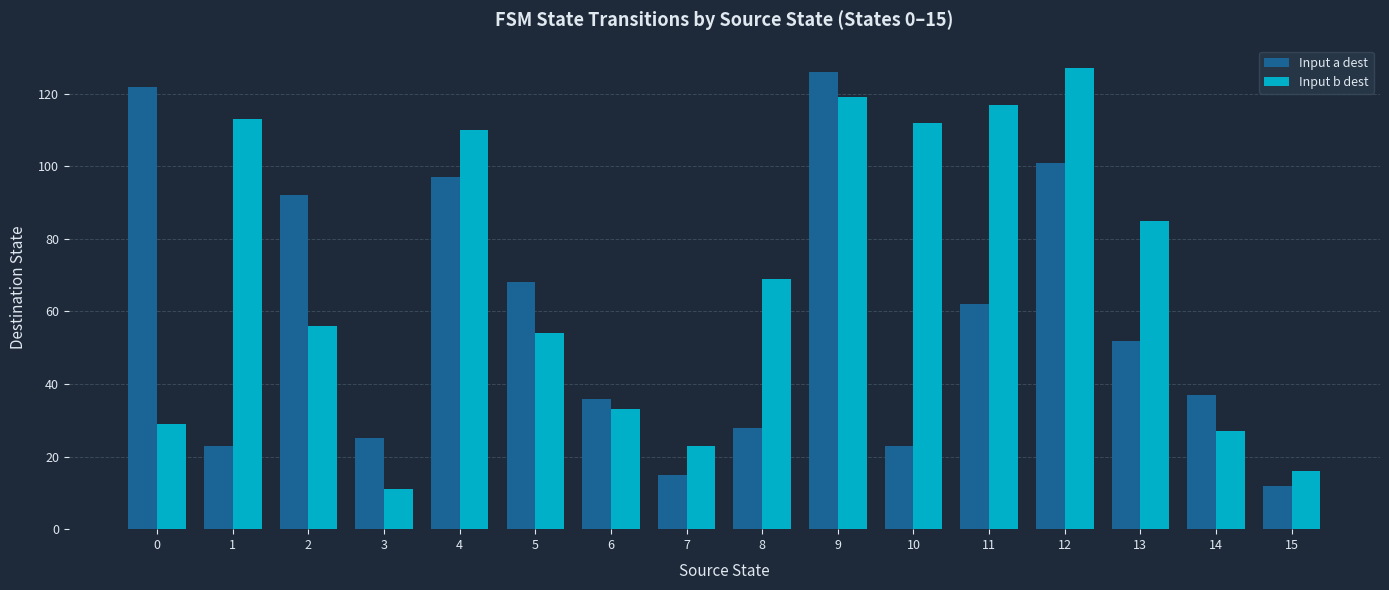

How many bars are there in each group?

2